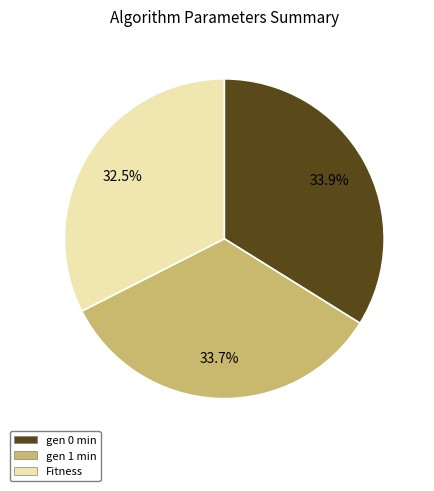

Is it true that Fitness is 43% of the pie?

False